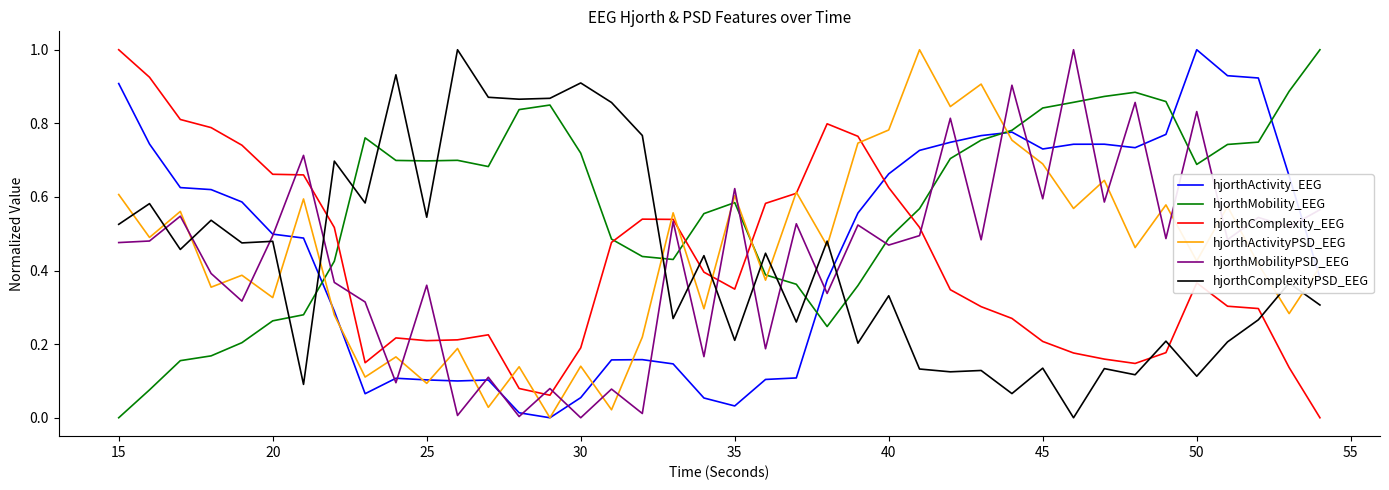

Which series has the largest total across all categories?

hjorthMobility_EEG